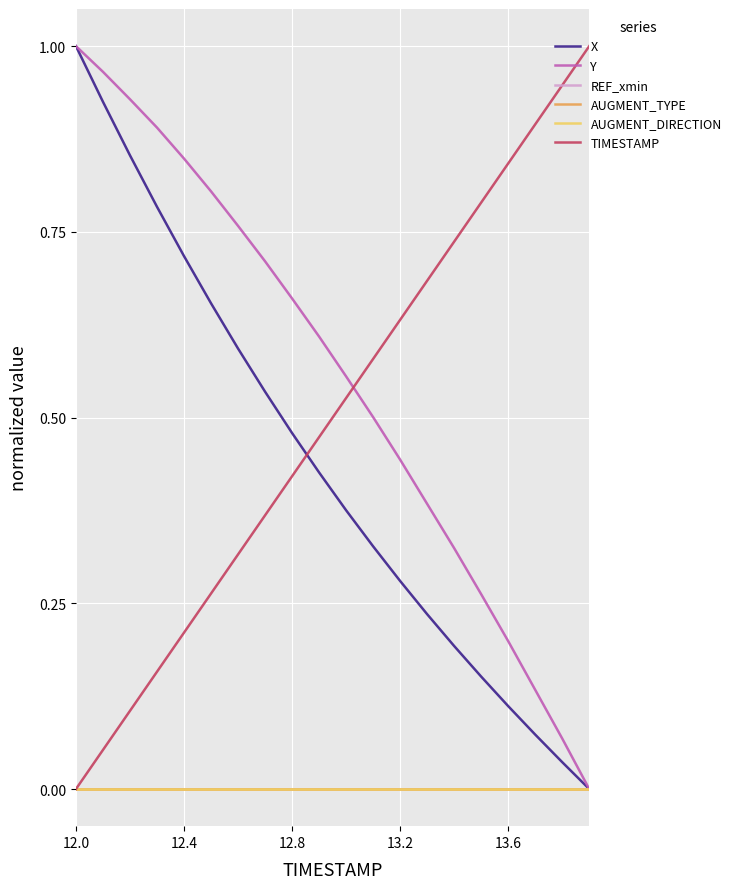

Is this an area chart (filled region under the line)?

No